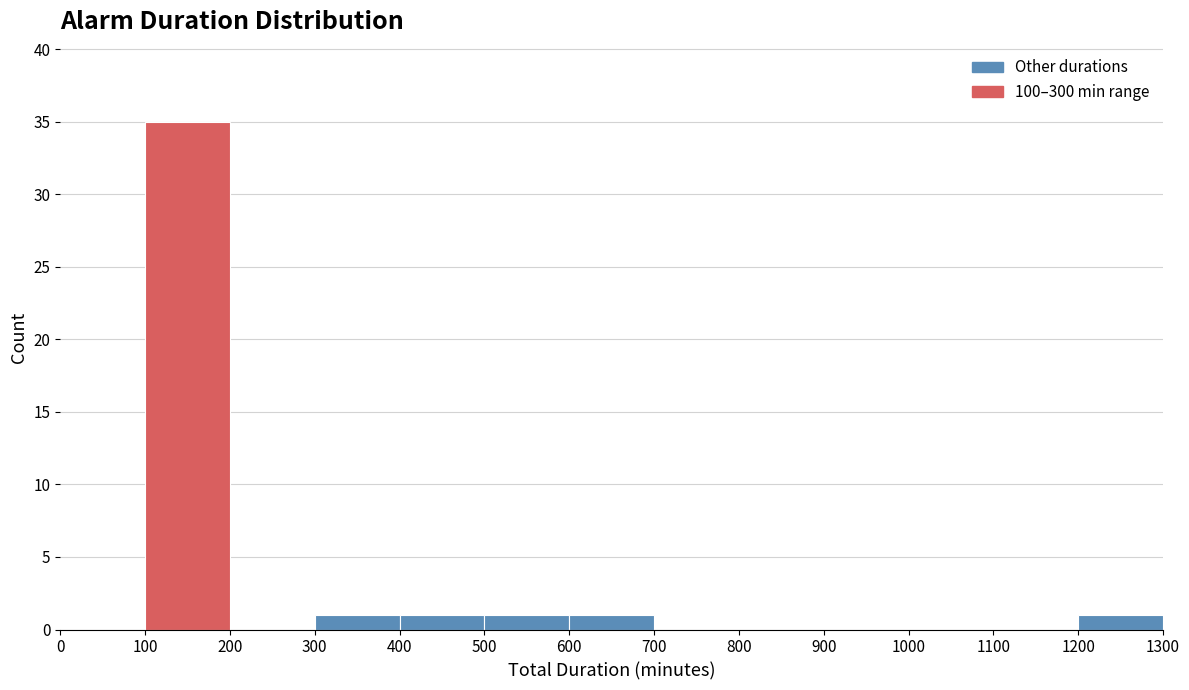

Reading left to right, list every bar in this chart as the range it spans on the x-axis followed by its height. The values are not printed on the chart, so give them approximately, as read against the axis.

0 to 100: 0
100 to 200: 35
200 to 300: 0
300 to 400: 1
400 to 500: 1
500 to 600: 1
600 to 700: 1
700 to 800: 0
800 to 900: 0
900 to 1000: 0
1000 to 1100: 0
1100 to 1200: 0
1200 to 1300: 1